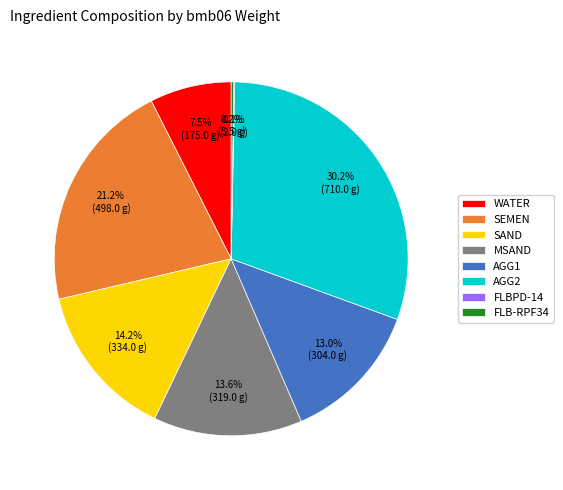

Is there any slice that represents more than half of the pie?

No